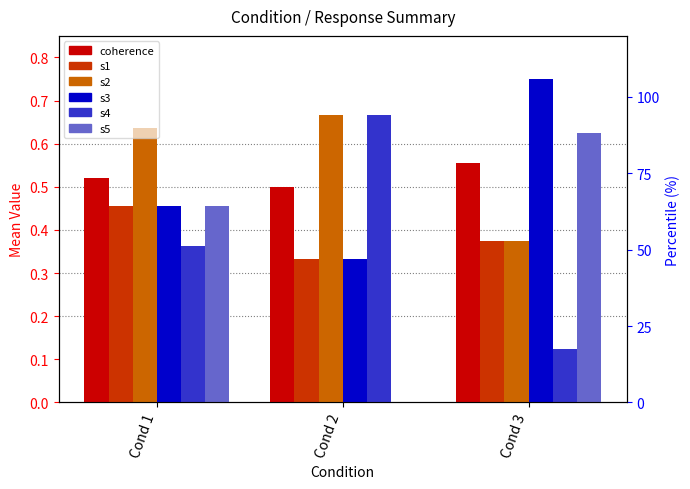

Is it true that s5 equals 0.6 at Cond 3?

True